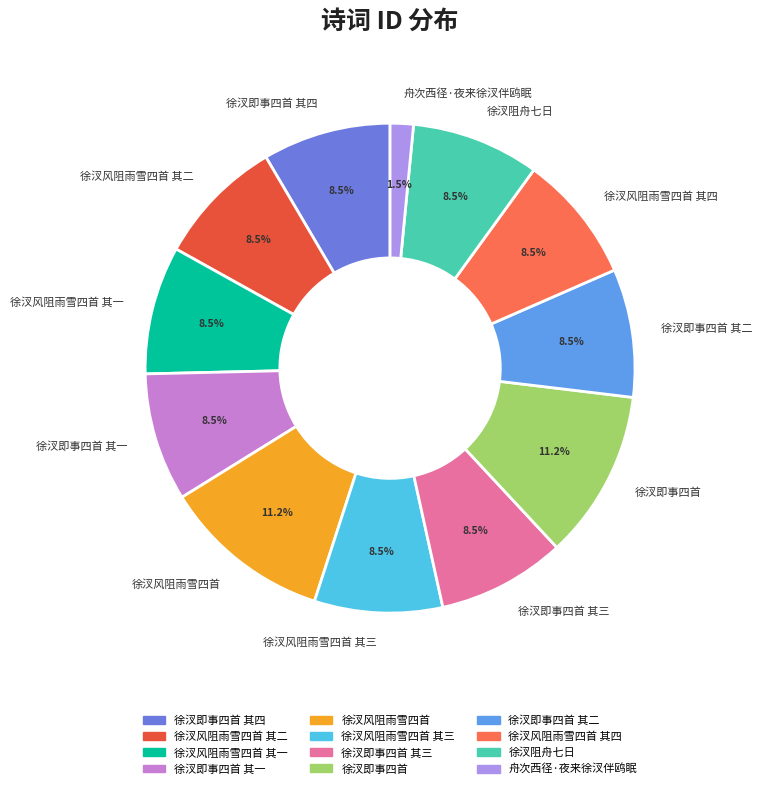

Approximately how many times larger is the value at 徐汊风阻雨雪四首 其三 compared to 徐汊风阻雨雪四首 其二?

1.0